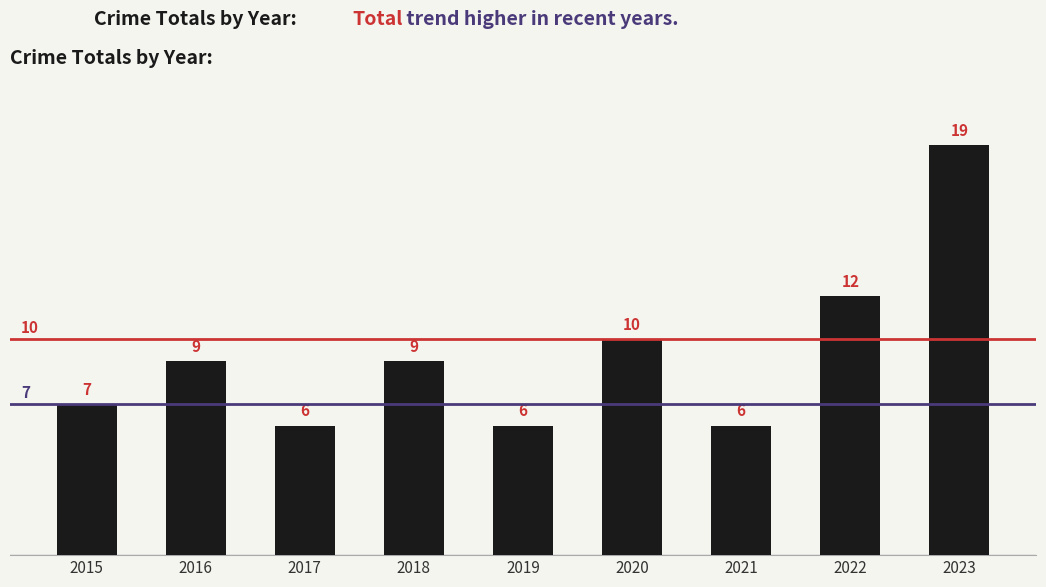

What is the value of the 3rd bar from the left?

6